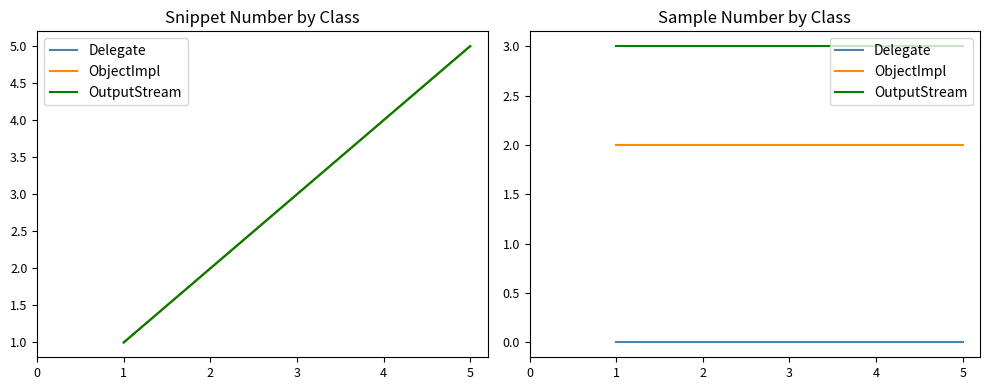

How many distinct data groups are displayed?

3